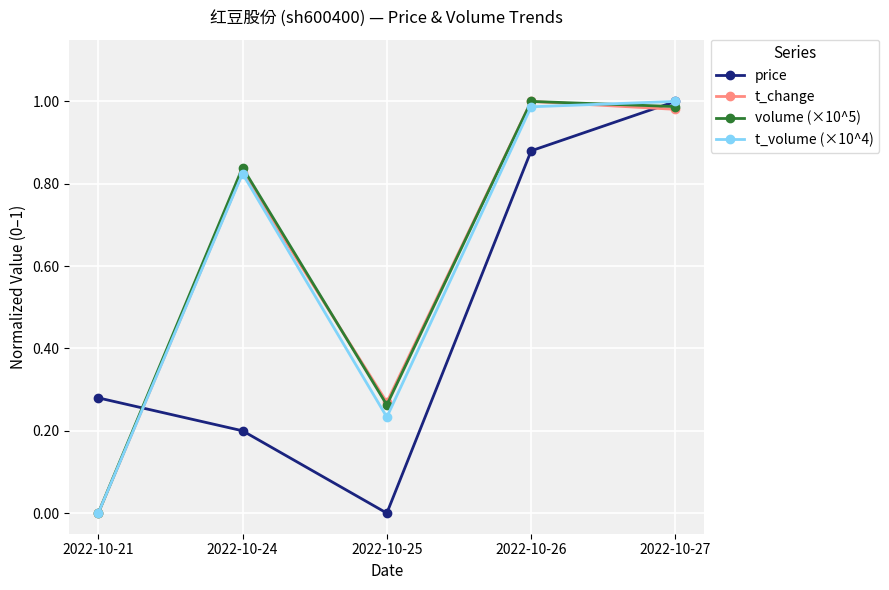

Is the value of t_volume (×10^4) at 2022-10-25 greater than the value of t_change at 2022-10-26?

No